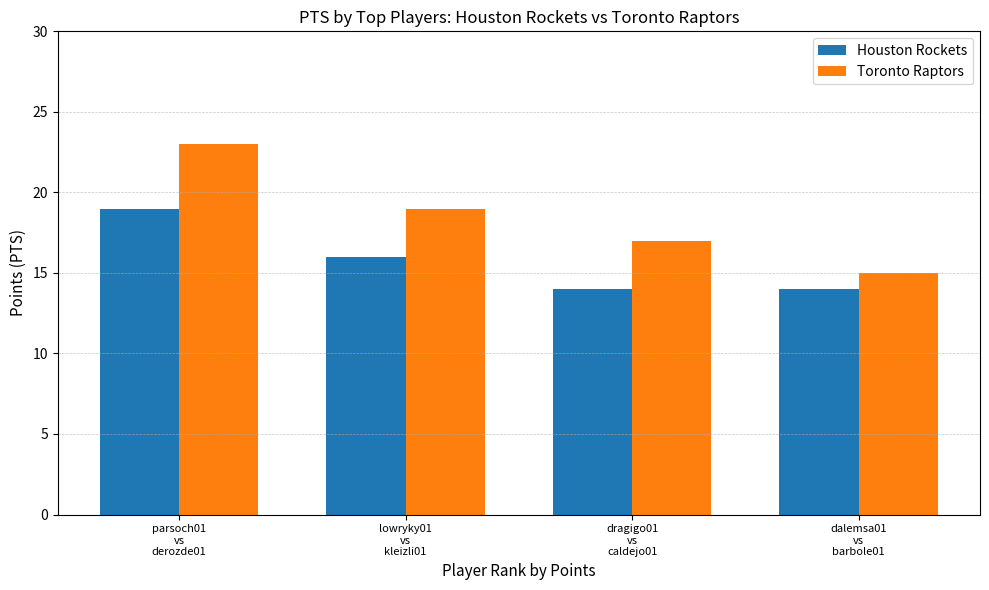

True or false: Toronto Raptors has a value of 15 at dalemsa01
vs
barbole01.

True